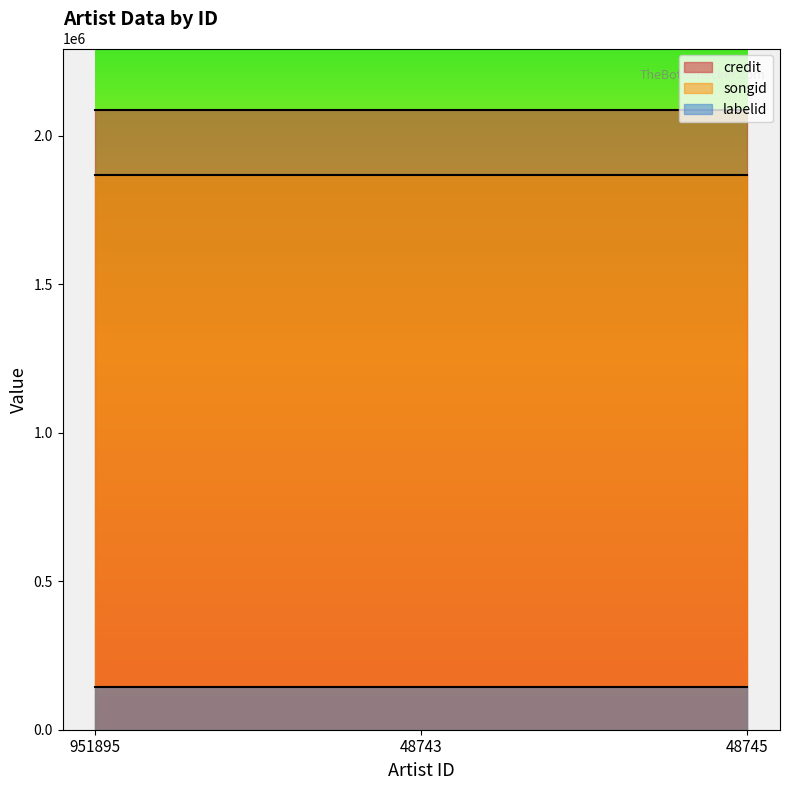

What is the smallest value displayed?

142758